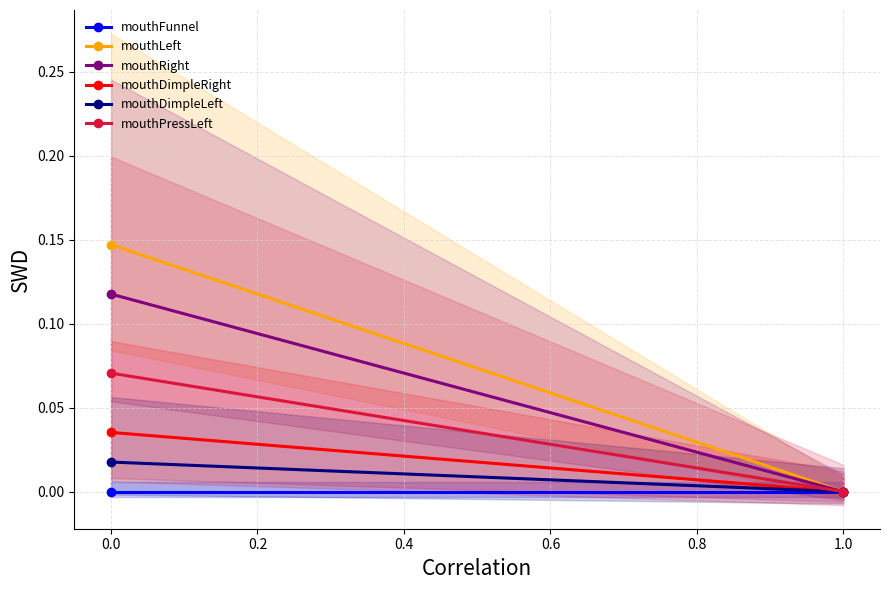

How many mouthRight values are between 0 and 1?

2